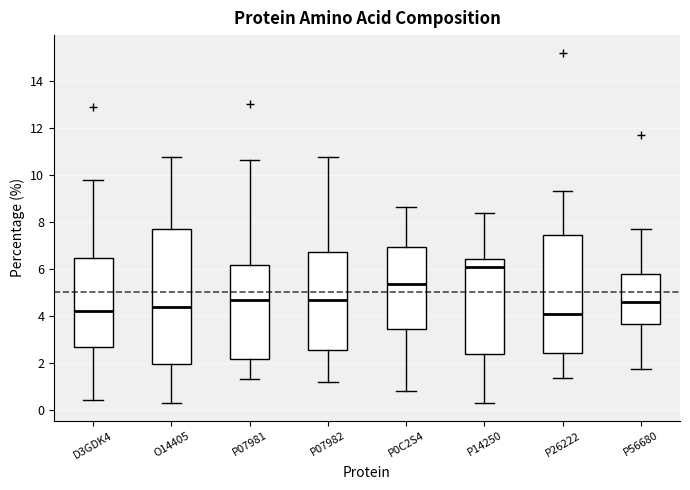

Reading left to right, transcribe this box plot: for each box, give where its median line is, the range the box spans, and where its two whiskers end, as read against the y-axis. The values are not printed on the chart, so give them approximately, as read against the axis.

D3GDK4: median 4.2, box 2.6 to 6.4, whiskers 0.4 to 9.8
O14405: median 4.4, box 2.0 to 7.8, whiskers 0.2 to 10.8
P07981: median 4.6, box 2.2 to 6.2, whiskers 1.4 to 10.6
P07982: median 4.6, box 2.6 to 6.6, whiskers 1.2 to 10.8
P0C2S4: median 5.4, box 3.4 to 7.0, whiskers 0.8 to 8.6
P14250: median 6.0, box 2.4 to 6.4, whiskers 0.4 to 8.4
P26222: median 4.0, box 2.4 to 7.4, whiskers 1.4 to 9.2
P56680: median 4.6, box 3.6 to 5.8, whiskers 1.8 to 7.8